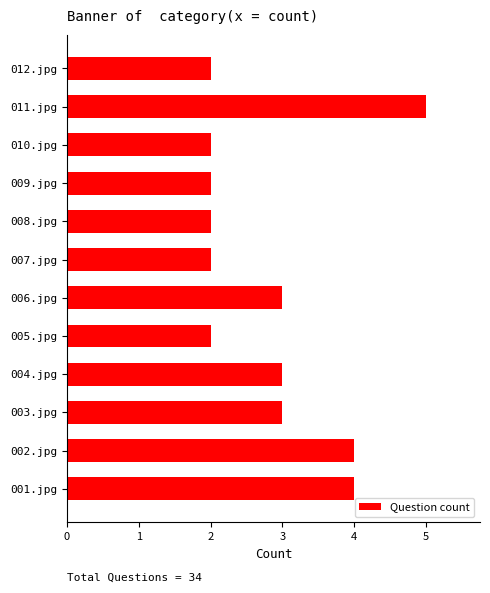

Is it true that the value at 006.jpg is 5?

False